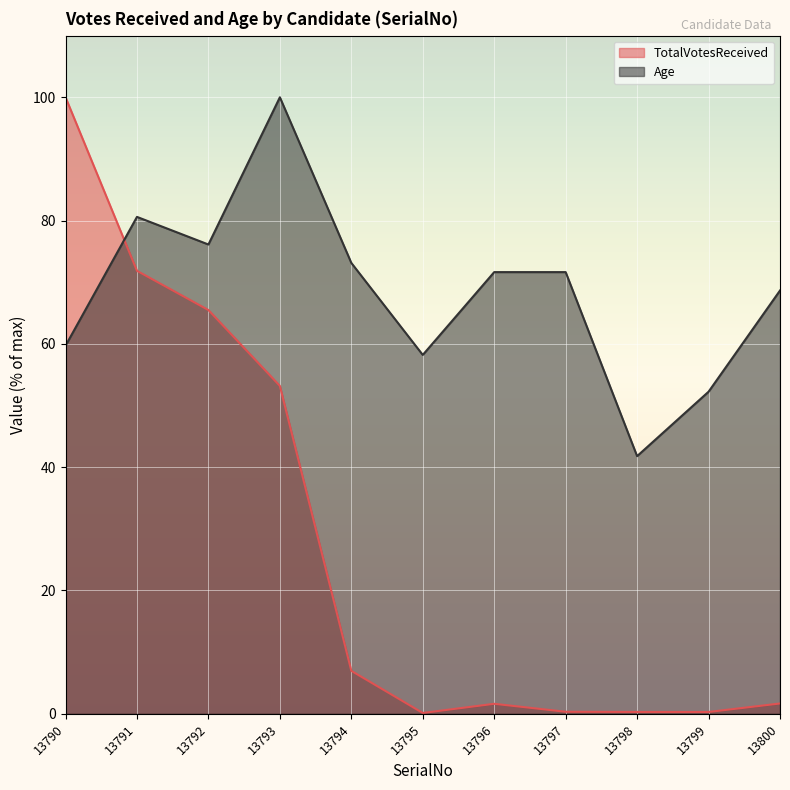

Reading left to right, extract all data points from this chart.

TotalVotesReceived: 100.0	71.9	65.5	53.2	7.0	0.1	1.6	0.3	0.3	0.3	1.7
Age: 59.7	80.6	76.1	100.0	73.1	58.2	71.6	71.6	41.8	52.2	68.7